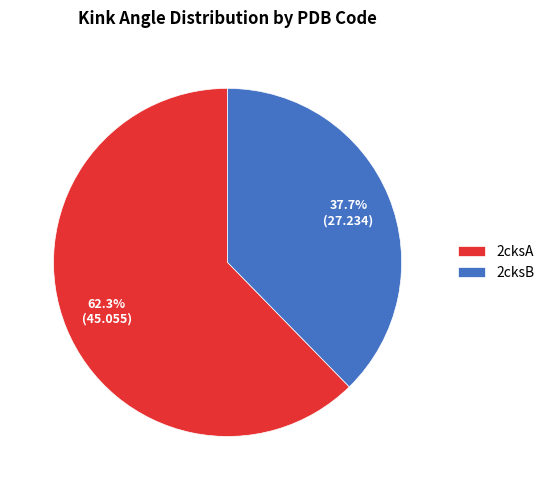

Do 2cksA and 2cksB together represent more than half of the pie?

Yes